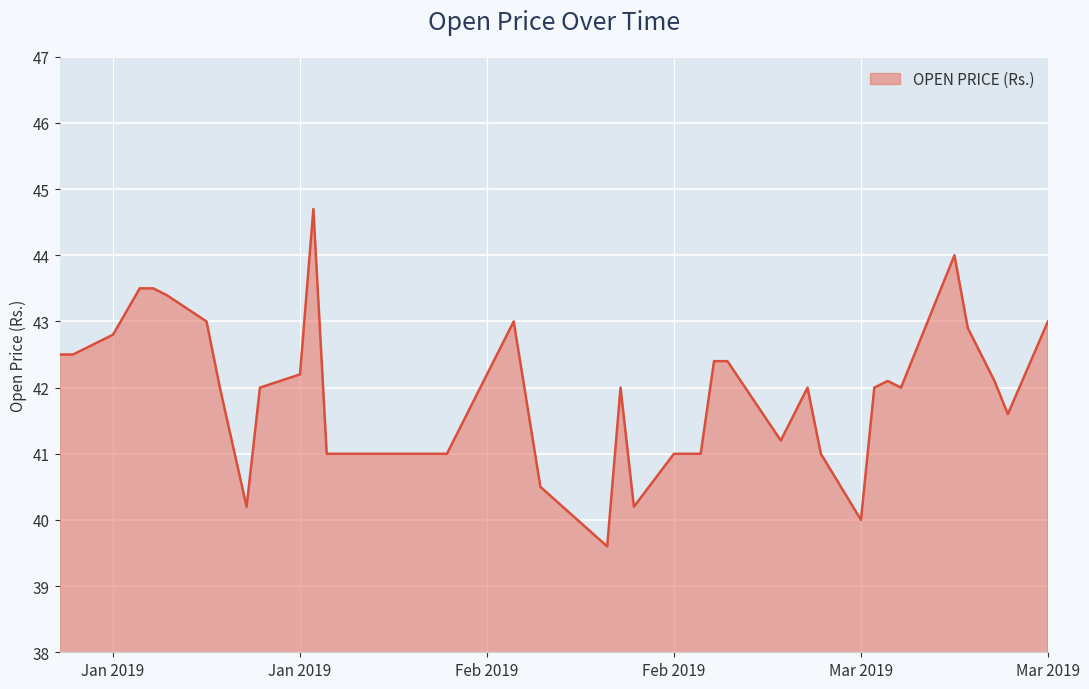

What is the difference between the maximum and minimum values?

5.1